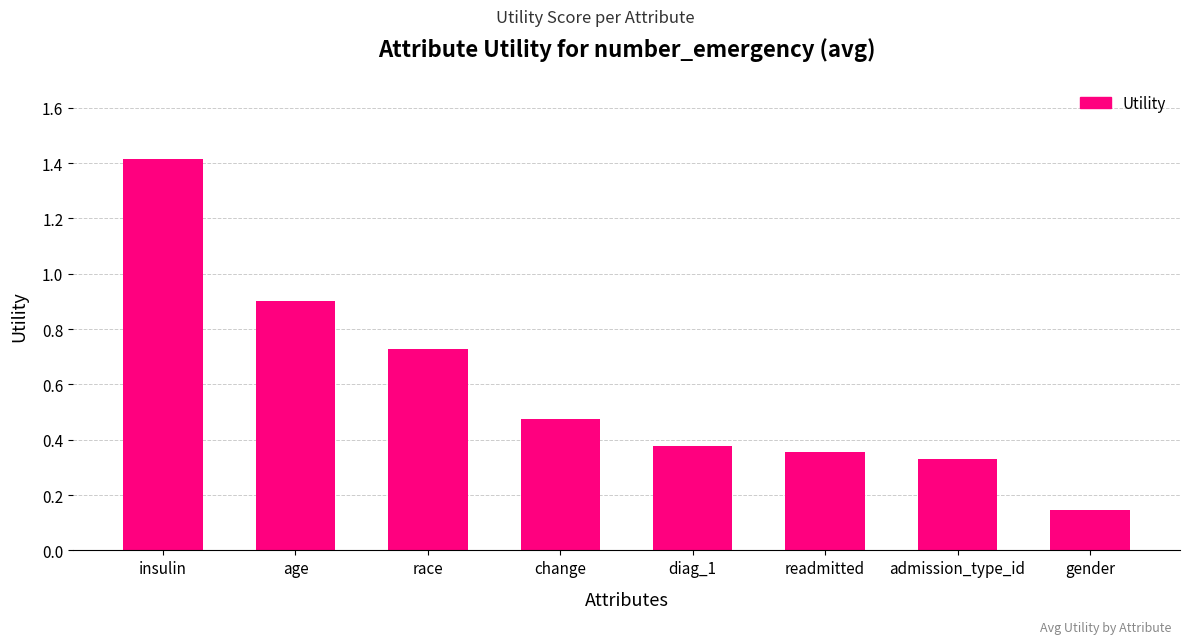

What is the approximate value at insulin?

1.4